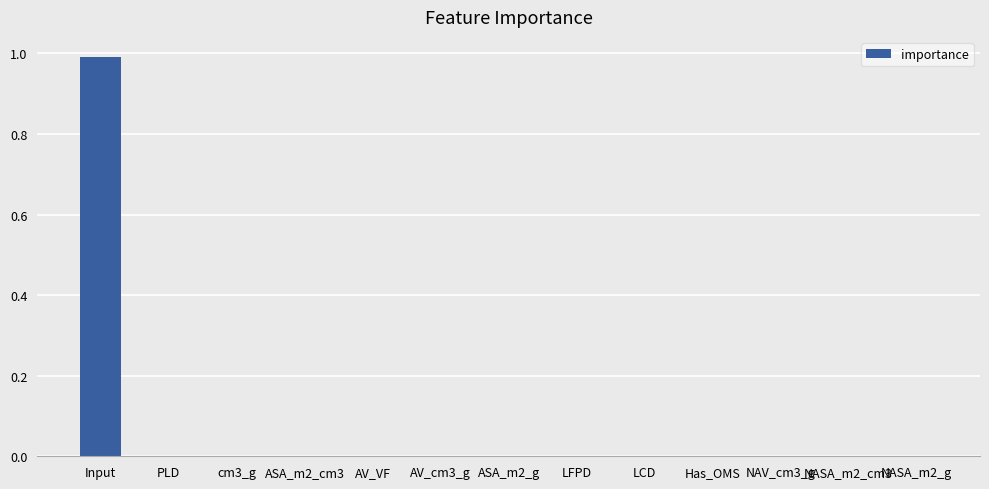

True or false: the data shows 0.0 at ASA_m2_cm3.

True